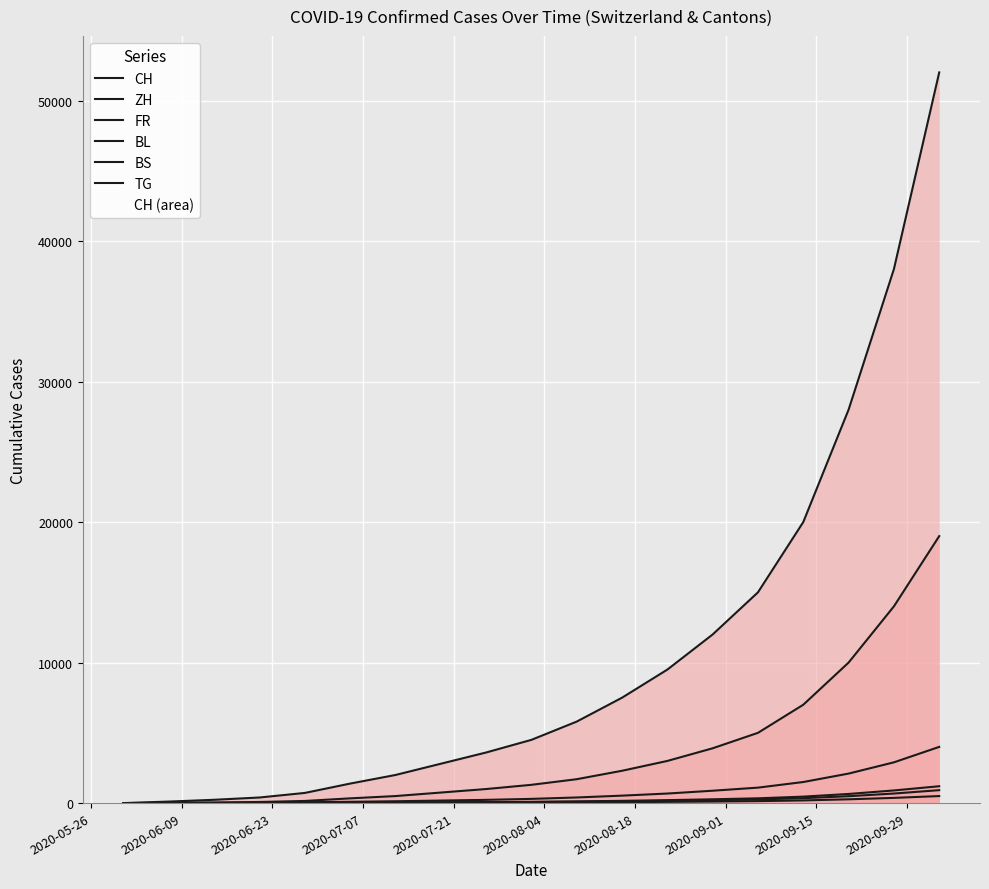

Reading left to right, list all the values displayed in this chart.

CH: 0	108	235	398	723	1388	2000	2800	3600	4500	5800	7500	9500	12000	15000	20000	28000	38000	52000
ZH: 0	23	38	80	152	337	500	750	1000	1300	1700	2300	3000	3900	5000	7000	10000	14000	19000
FR: 0	9	22	32	61	92	130	180	230	300	400	530	680	880	1100	1500	2100	2900	4000
BL: 0	3	4	7	16	27	40	55	70	90	120	160	210	270	340	460	650	900	1200
BS: 0	4	5	7	7	12	18	25	32	40	52	68	88	110	140	190	270	370	500
TG: 0	0	1	2	11	21	32	44	56	72	95	125	160	205	260	350	490	680	920